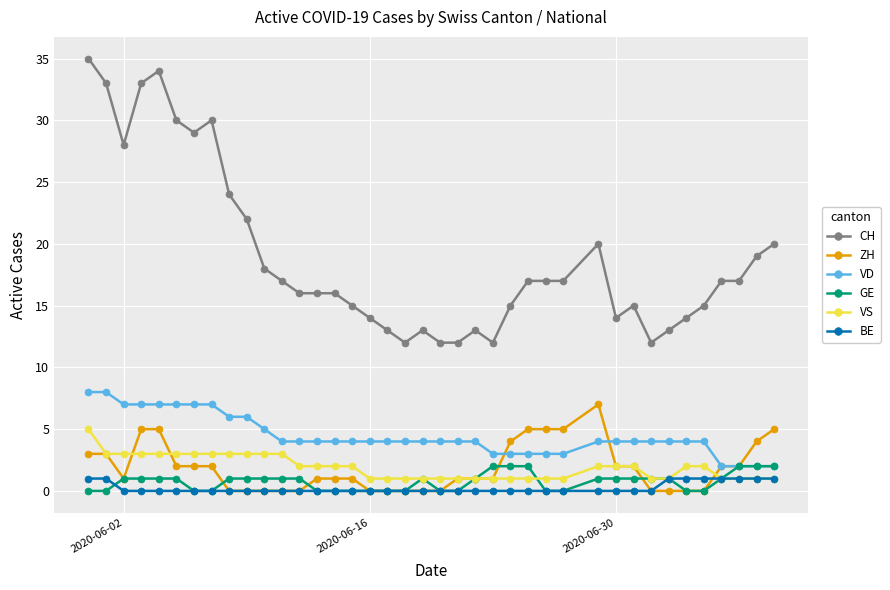

Which series has the largest total across all categories?

CH